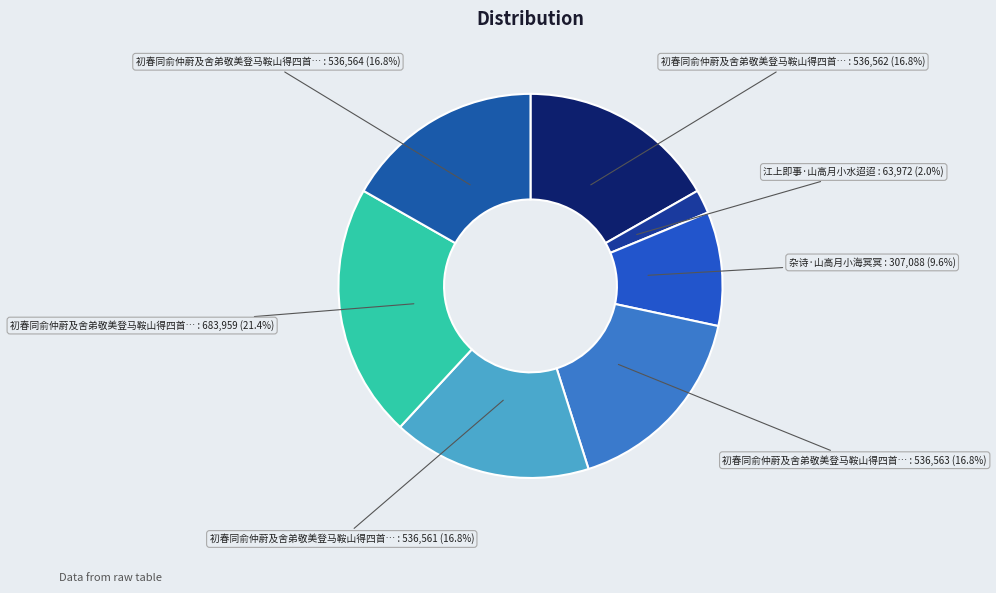

How many slices are in this pie chart?

7